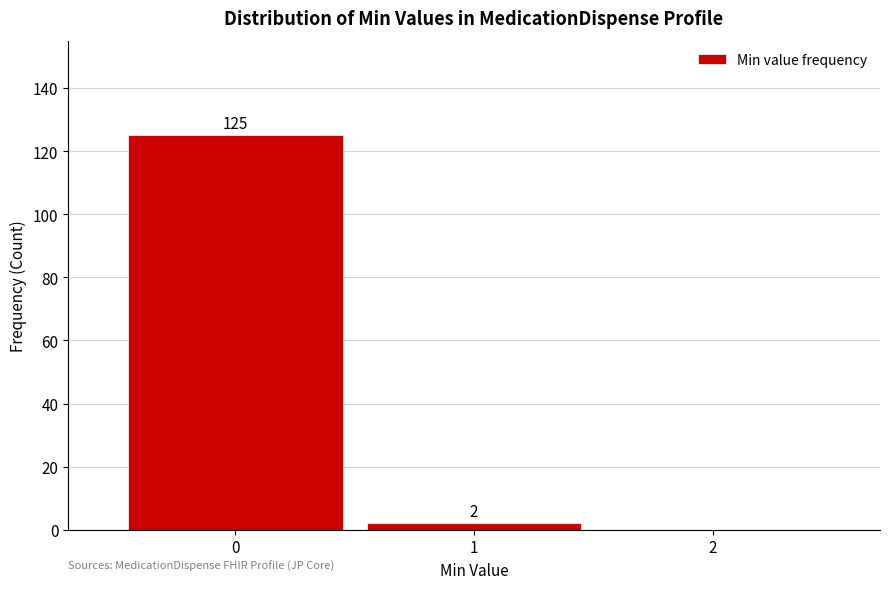

Reading left to right, what are all the values shown in this chart?

0=125	1=2	2=0